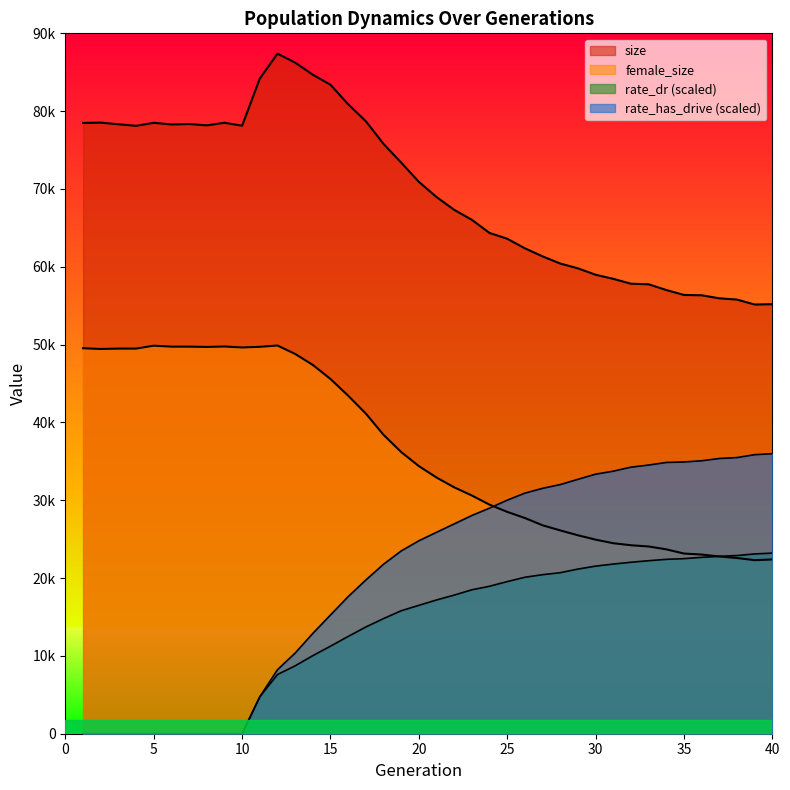

What is the average value of the female_size series?

36205.2